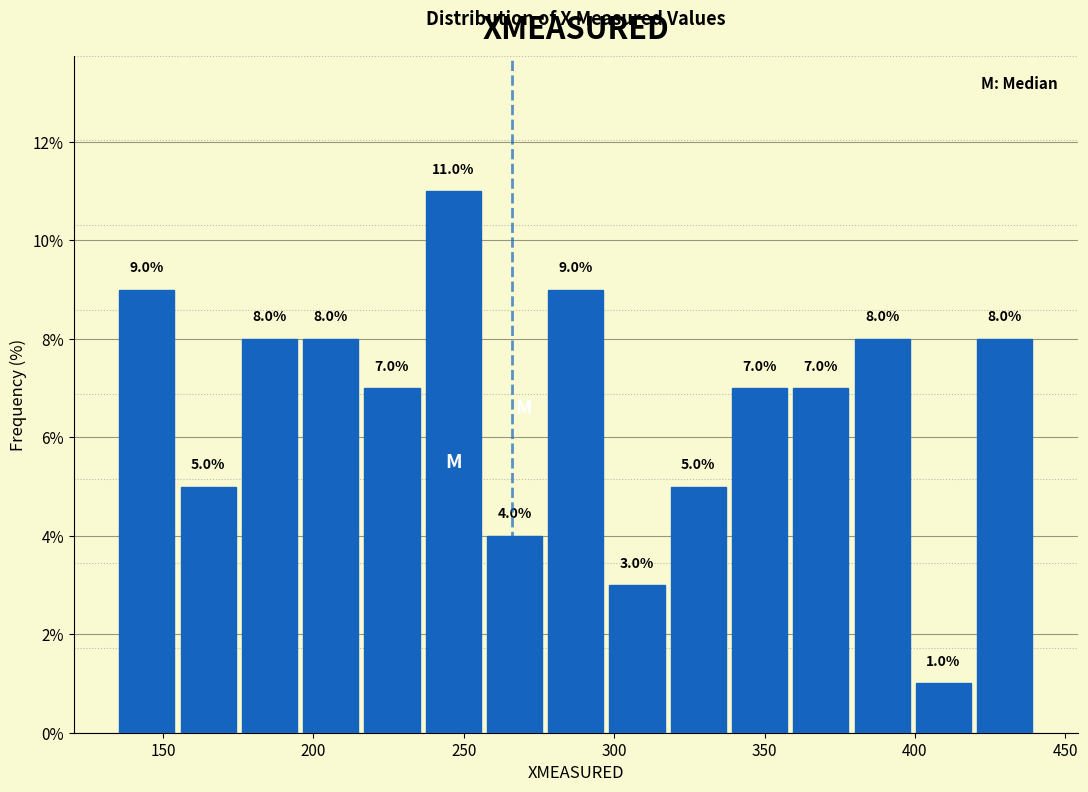

Reading left to right, list every bar in this chart as the range it spans on the x-axis followed by its height. The bar edges are not printed on the chart, so give them approximately, as read against the axis.

135 to 155: 9.0
155 to 175: 5.0
175 to 195: 8.0
195 to 215: 8.0
215 to 235: 7.0
235 to 255: 11.0
255 to 275: 4.0
275 to 295: 9.0
295 to 320: 3.0
320 to 340: 5.0
340 to 360: 7.0
360 to 380: 7.0
380 to 400: 8.0
400 to 420: 1.0
420 to 440: 8.0